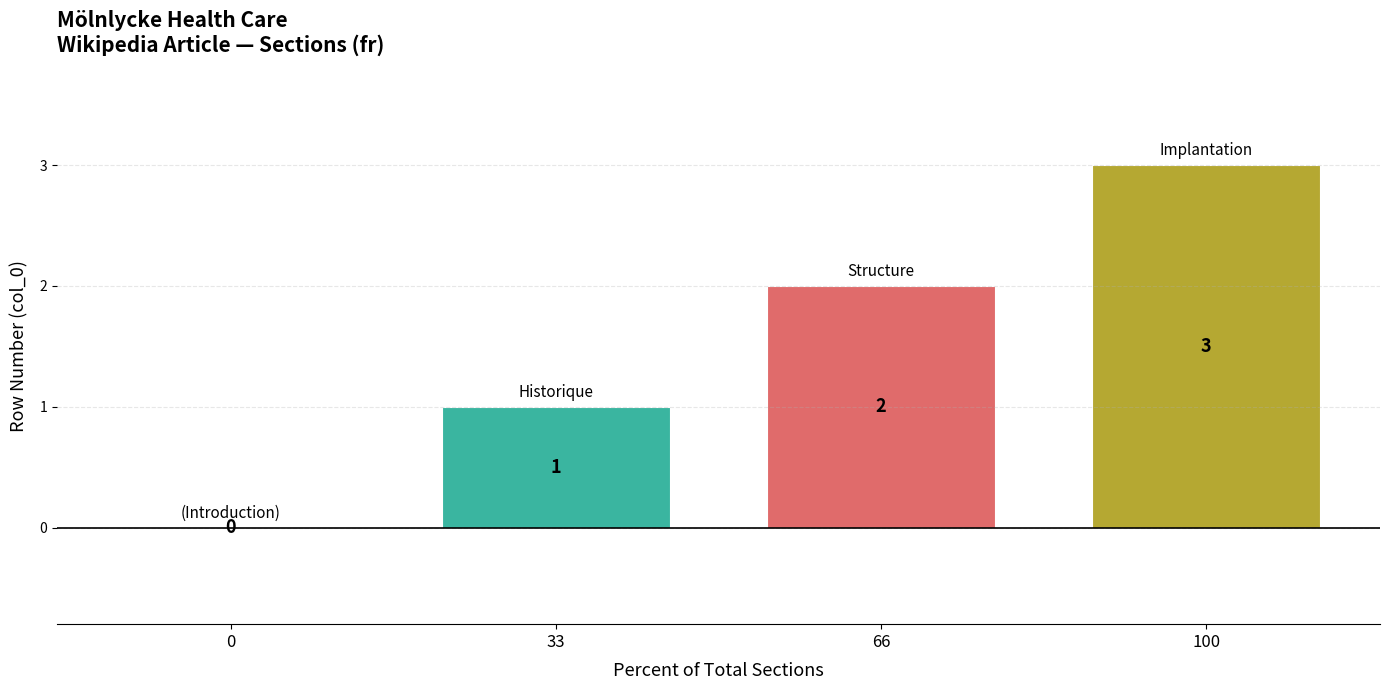

What is the sum of the values at 33 and 100?

4